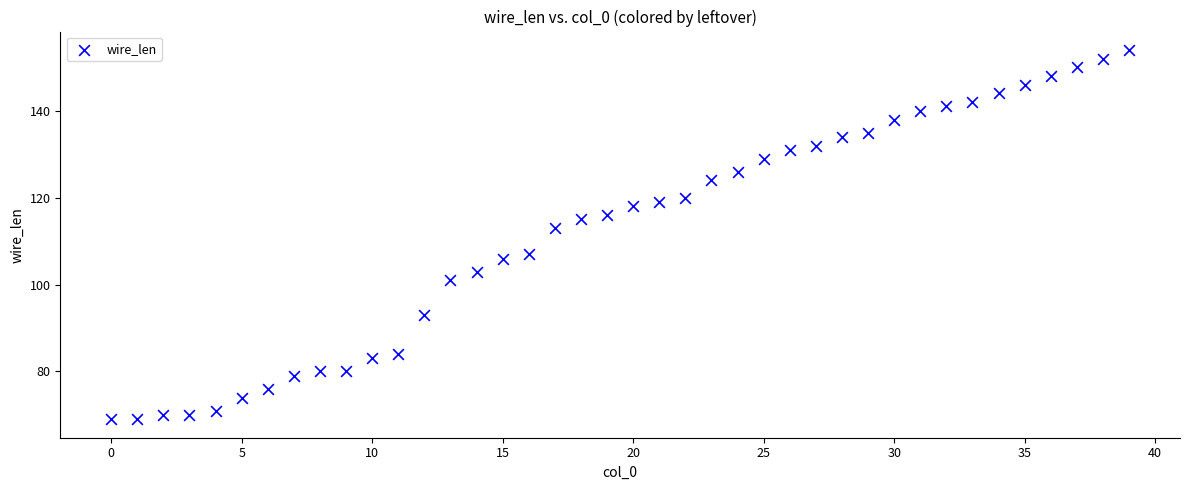

What is the range of Y values (max minus min)?

85